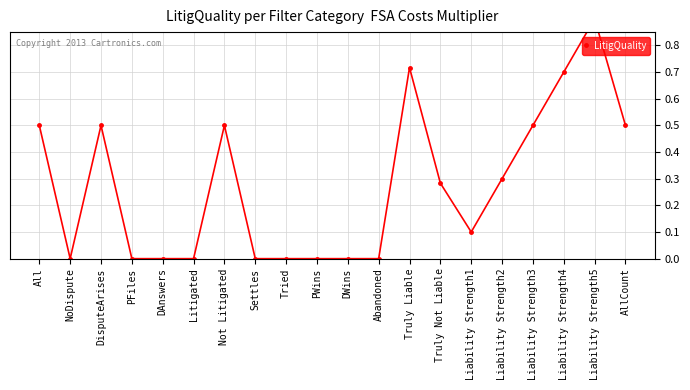

Reading right to left, transcribe all the data shown in this chart.

0.5	0.9	0.7	0.5	0.3	0.1	0.3	0.7	0.0	0.0	0.0	0.0	0.0	0.5	0.0	0.0	0.0	0.5	0.0	0.5